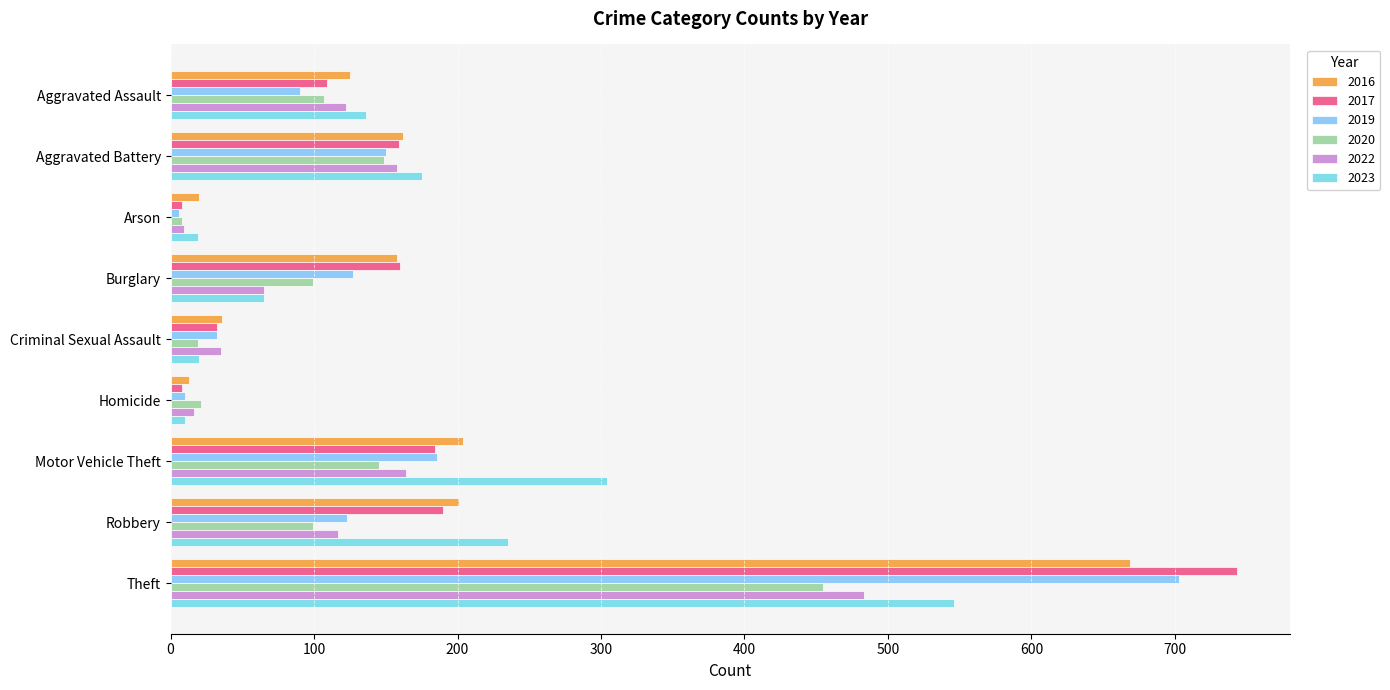

Reading left to right, transcribe all the data shown in this chart.

2016: 125	162	20	158	36	13	204	201	669
2017: 109	159	8	160	32	8	184	190	743
2019: 90	150	6	127	32	10	186	123	703
2020: 107	149	8	99	19	21	145	99	455
2022: 122	158	9	65	35	16	164	117	483
2023: 136	175	19	65	20	10	304	235	546